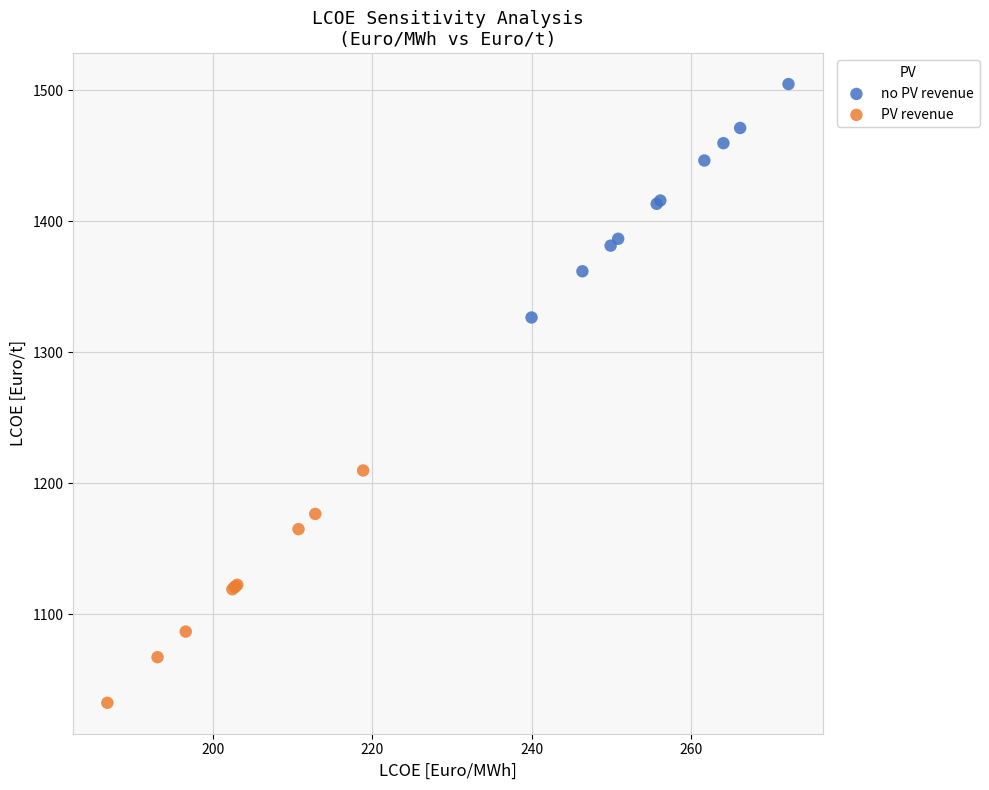

Which series contains the lowest Y value?

PV revenue